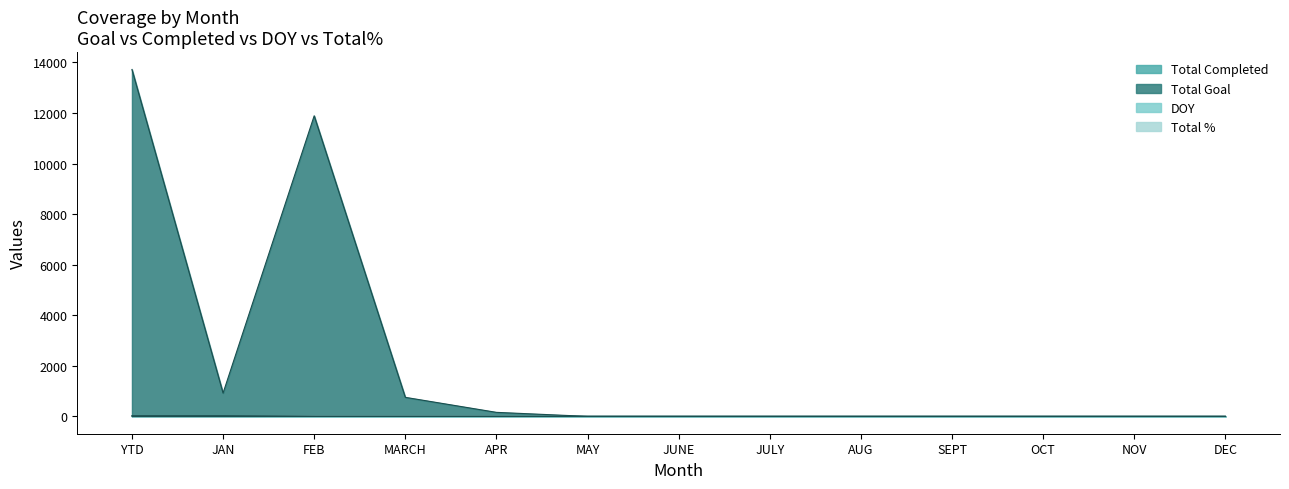

Does the chart display data point markers on the line(s)?

No